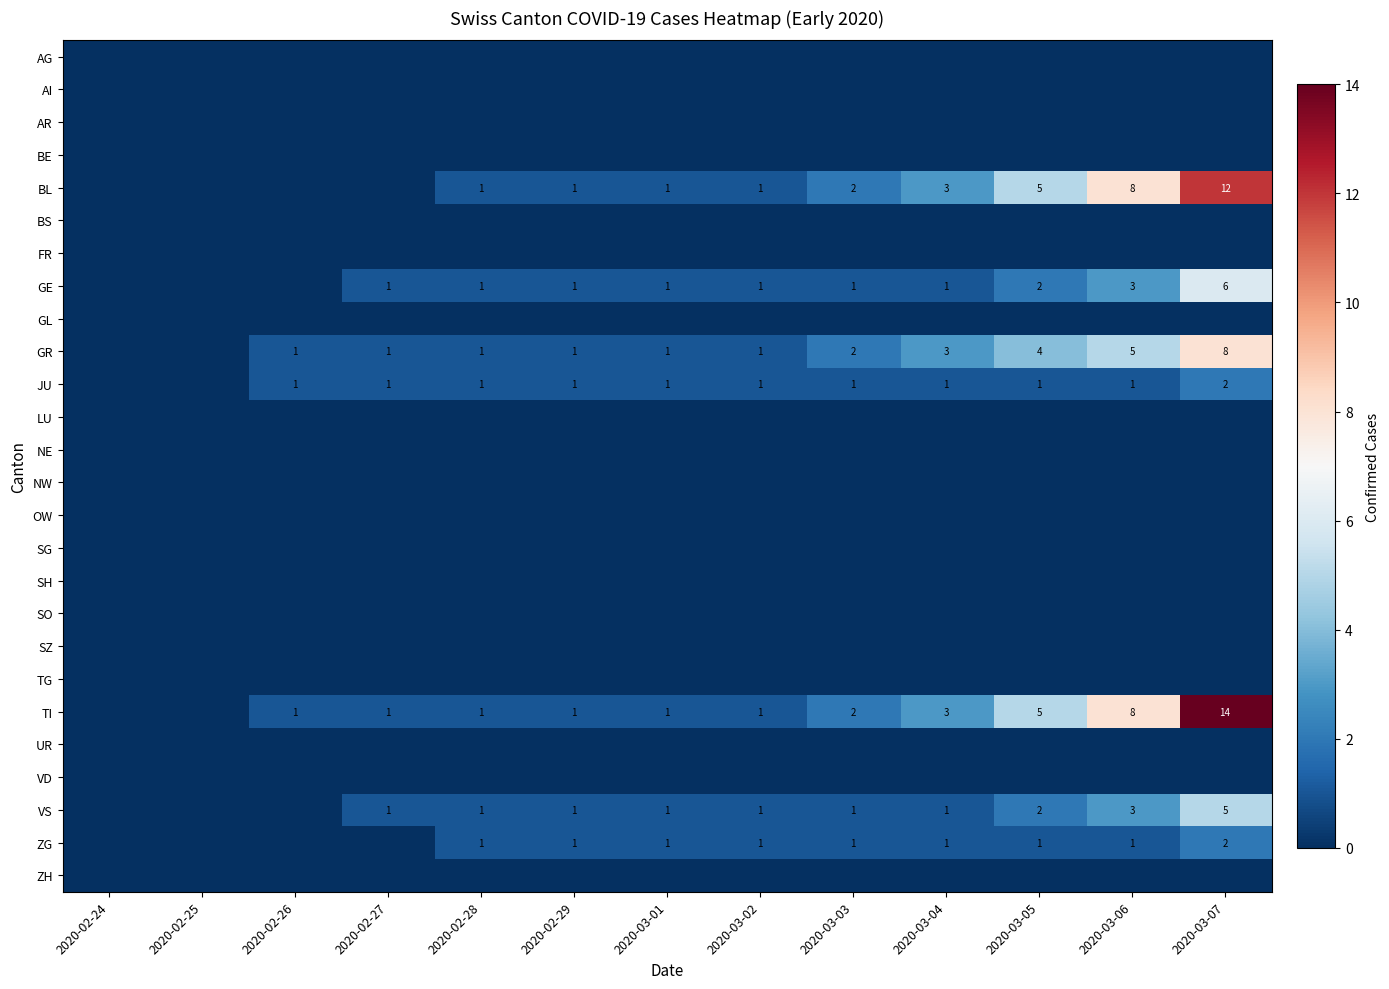

What is the maximum value shown in the chart?

14